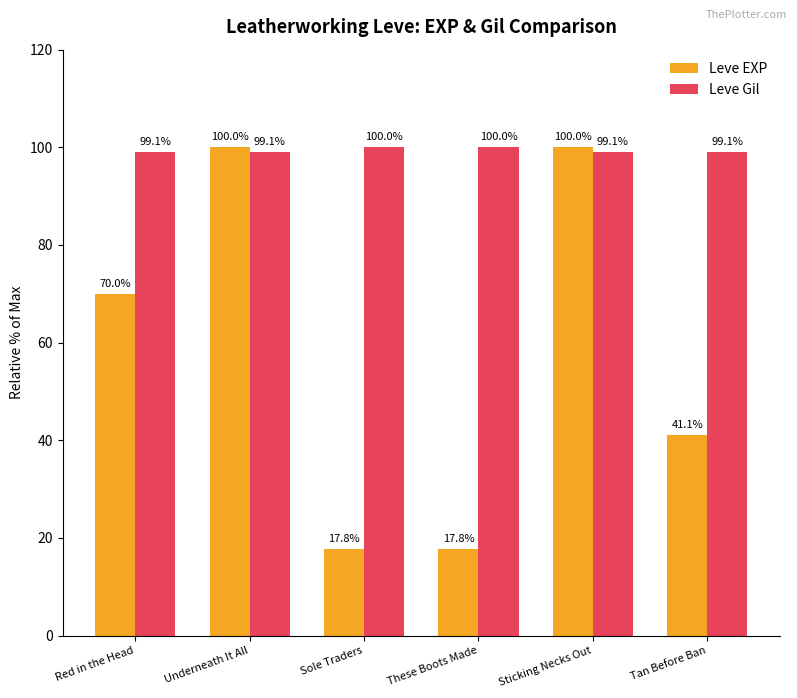

Which series changed the most between Red in the Head and These Boots Made?

Leve EXP